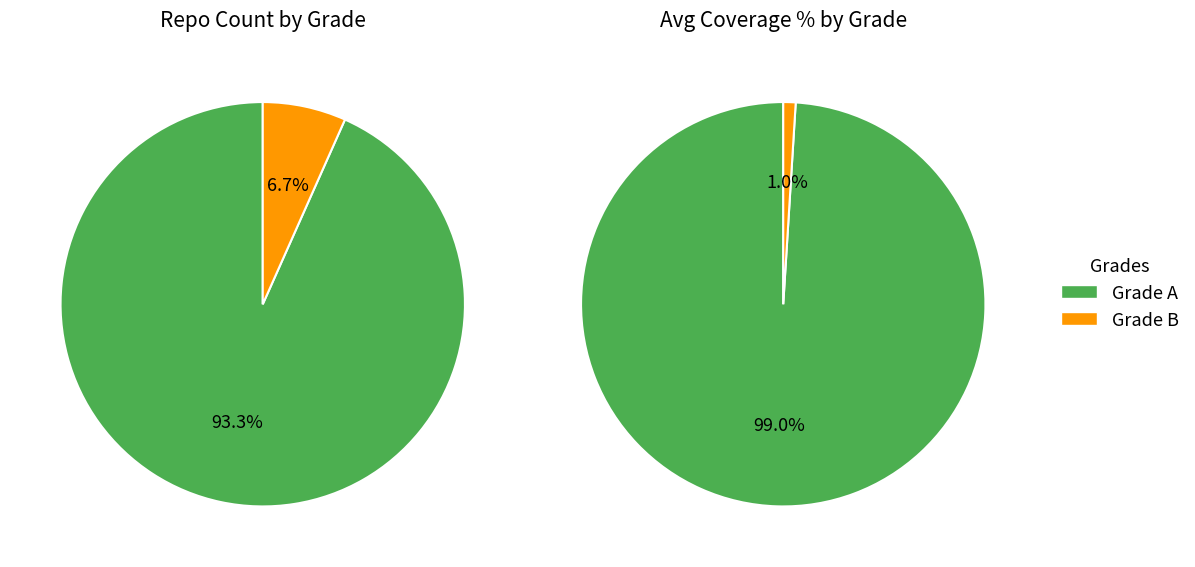

The B slice represents 20% of the pie. True or false?

False